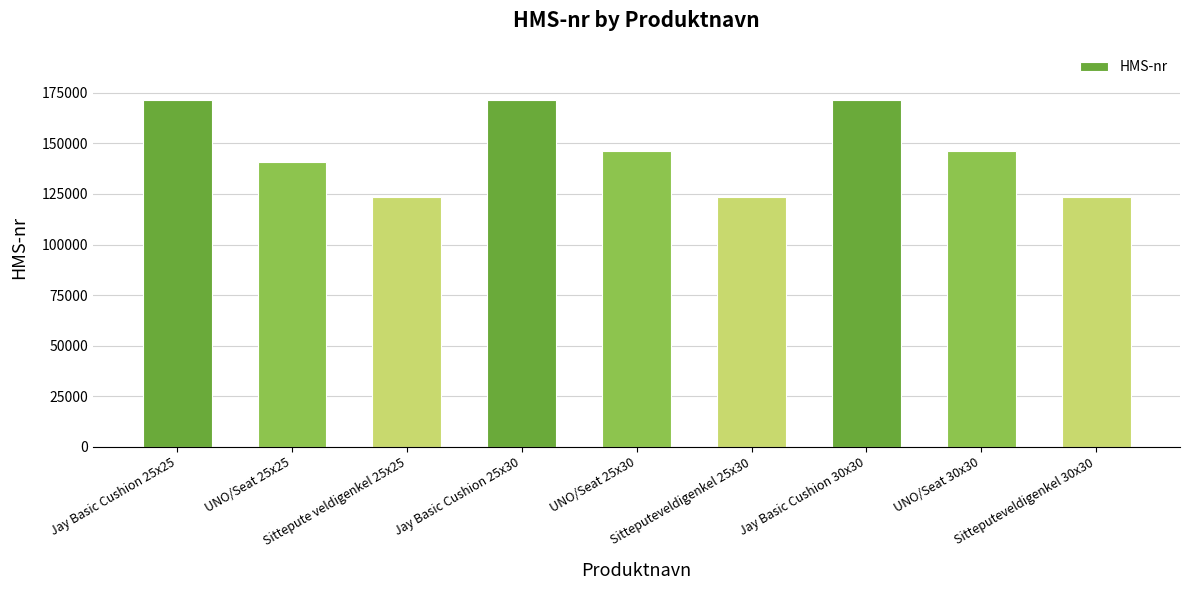

What is the difference between the maximum and minimum values?

48081